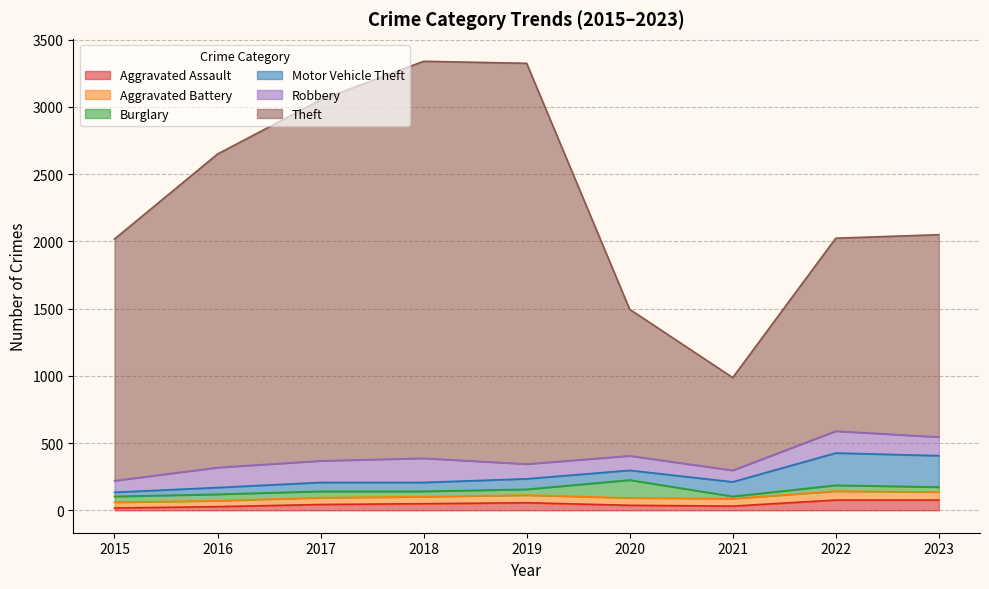

How many series are shown in this chart?

6